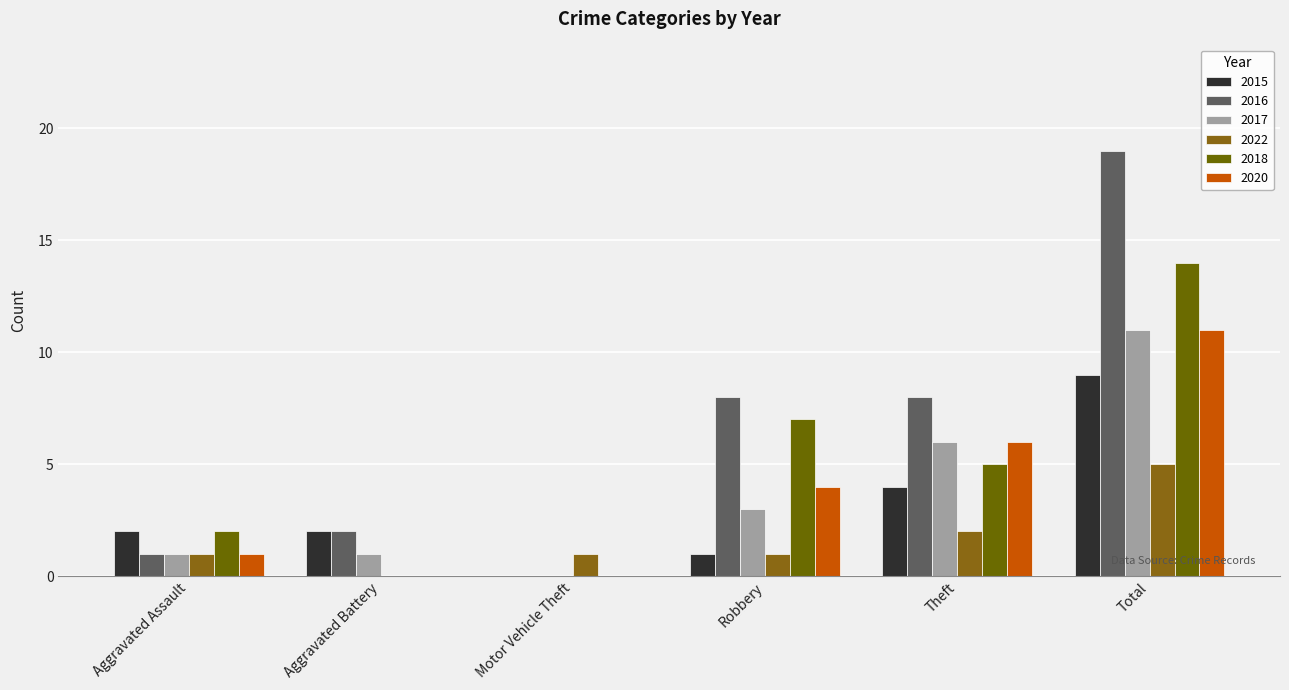

How many series are shown in this chart?

6